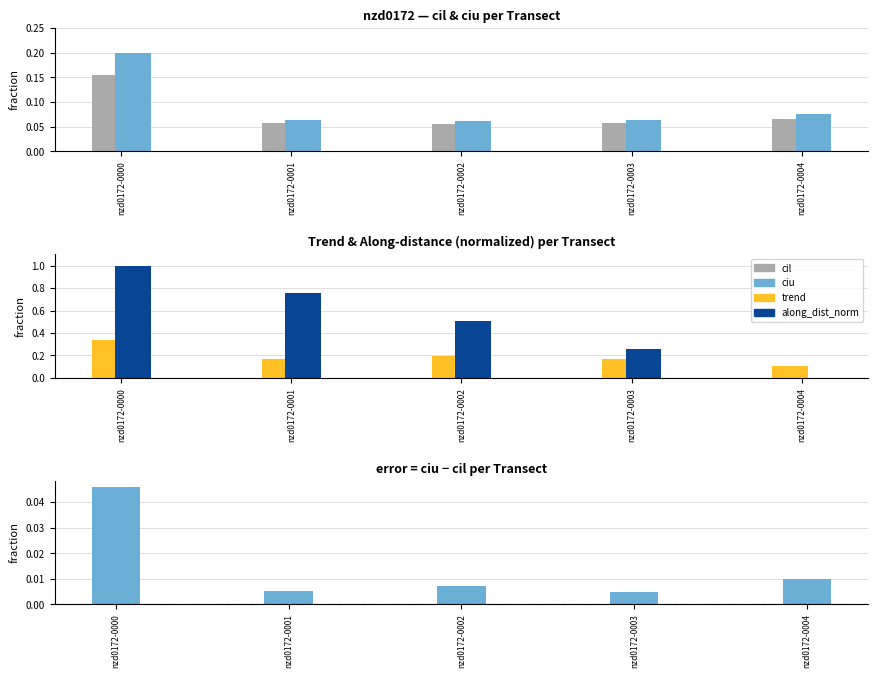

Are the bars horizontal?

No